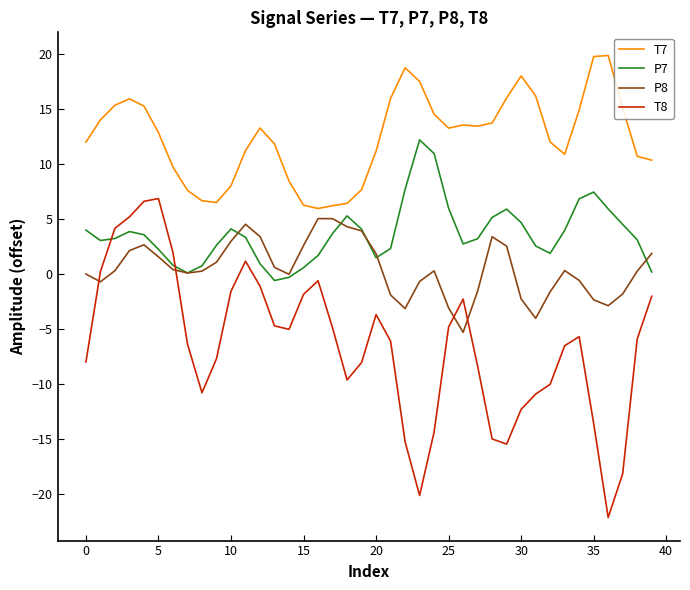

What is the lowest value of the T7 series?

6.0